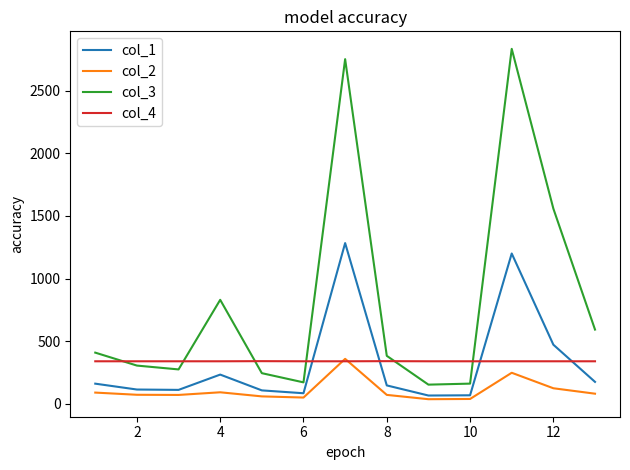

What is the greatest value displayed?

2833.8